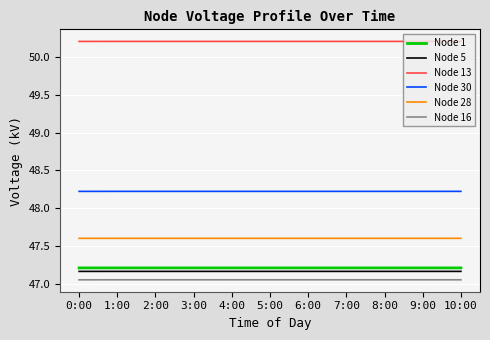

True or false: Node 16 has a value of 64.0 at 4:00.

False